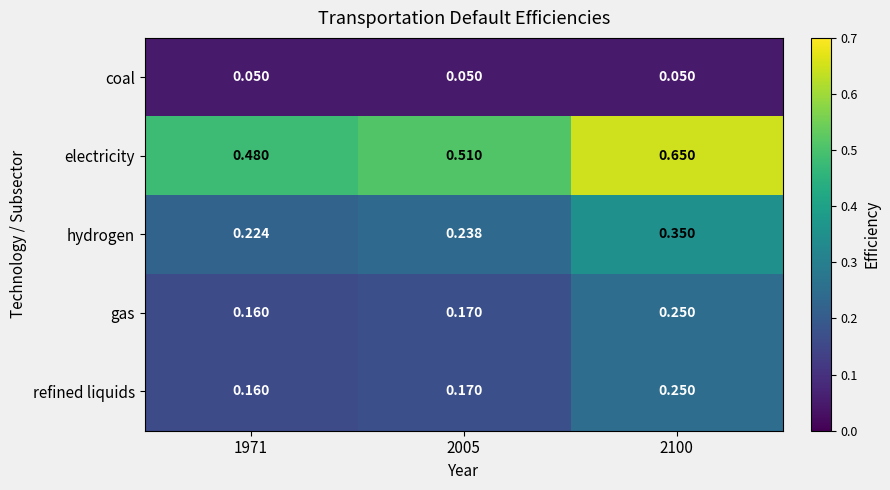

Between 2005 and 2100, which series saw the biggest shift?

electricity